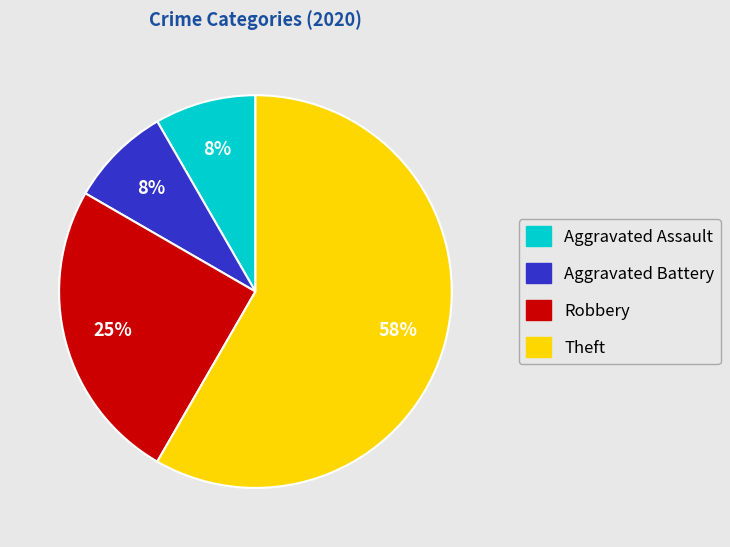

How many slices are in this pie chart?

4